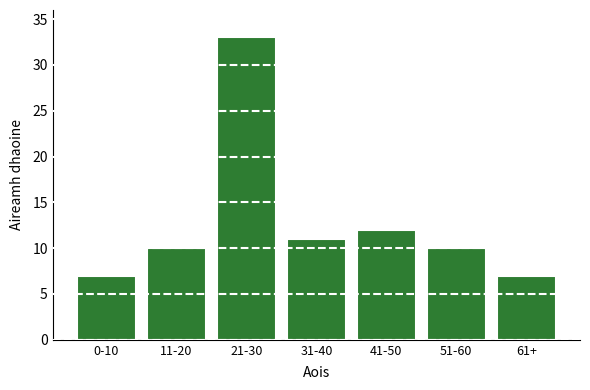

Reading left to right, extract all data points from this chart.

0-10=7	11-20=10	21-30=33	31-40=11	41-50=12	51-60=10	61+=7